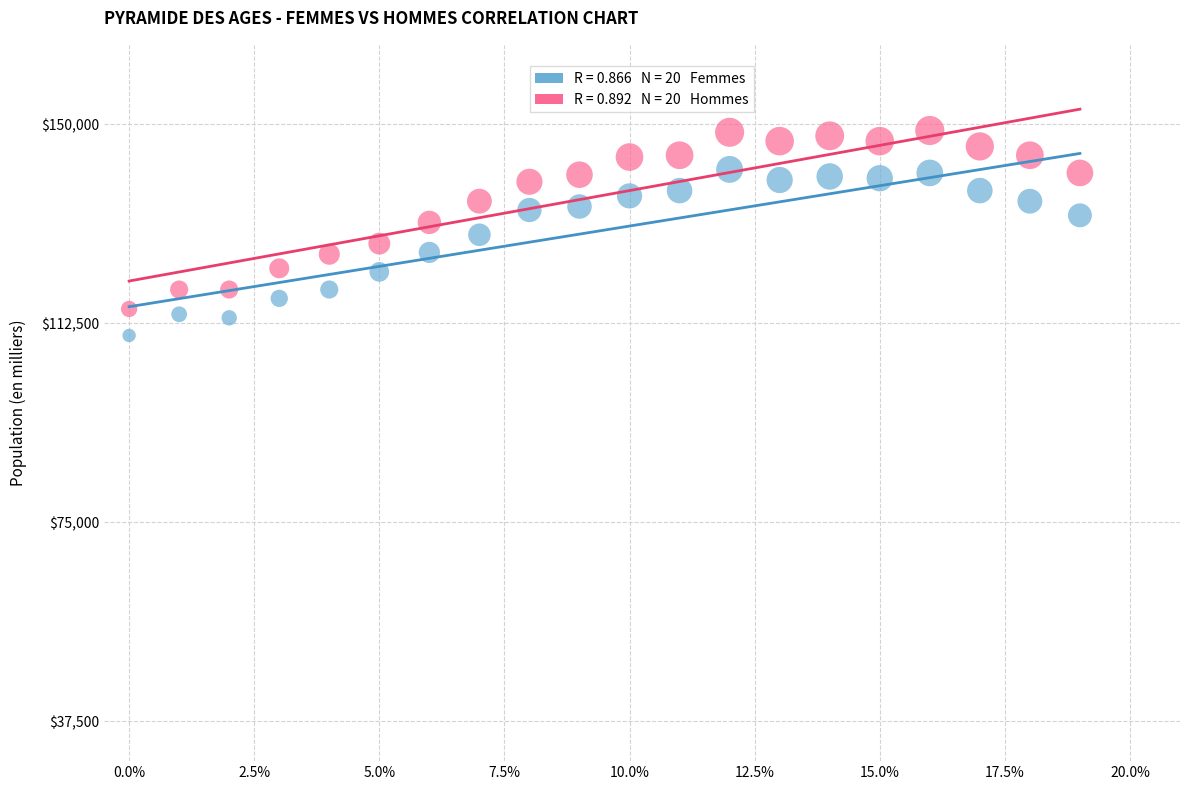

Across all data points, what is the range of Y values (max minus min)?

38628